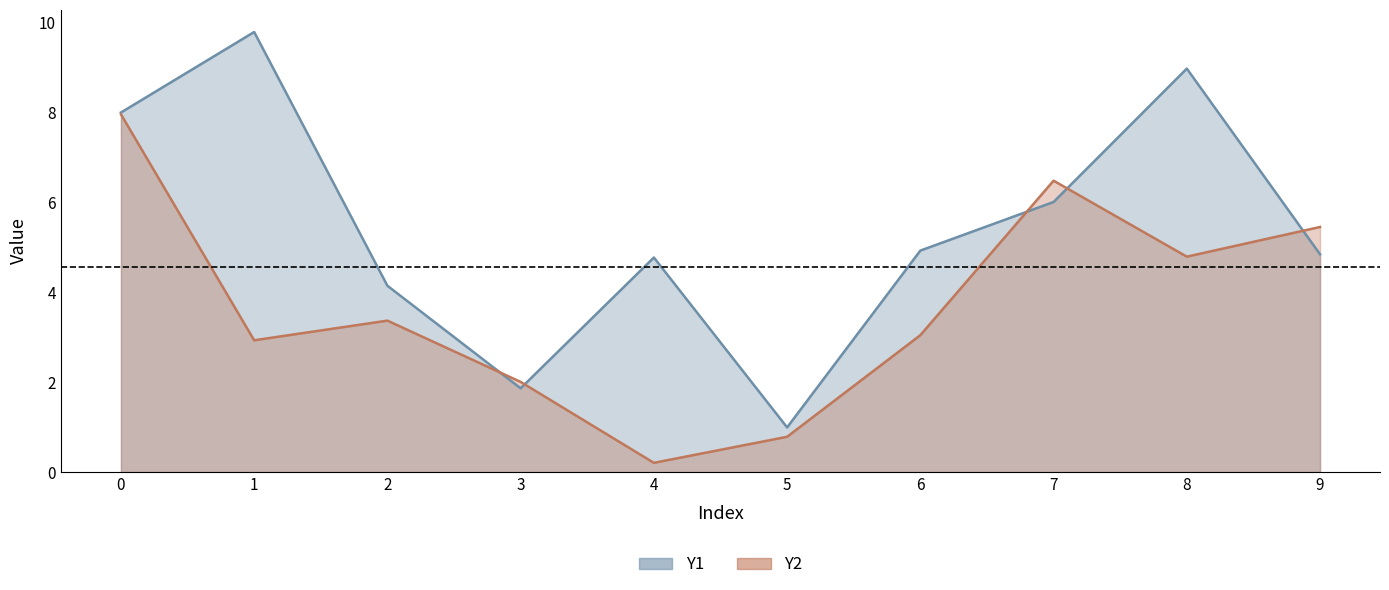

At which category does Y1 reach its first local valley?

3